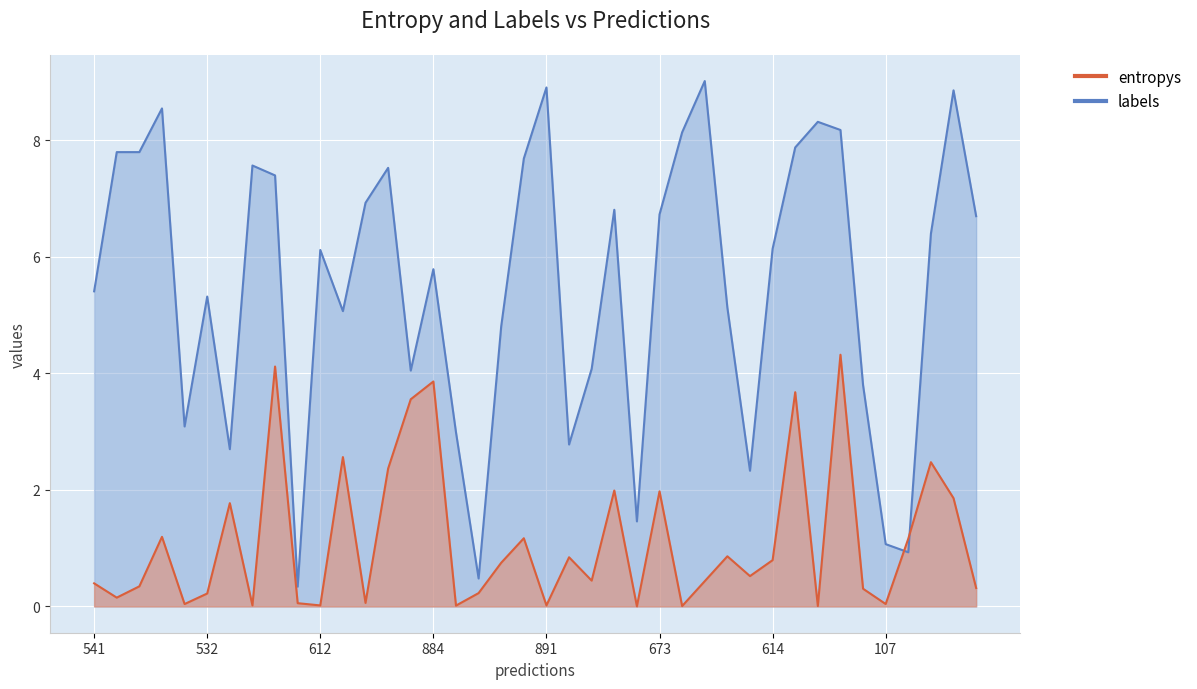

Which series has the widest spread of values?

labels